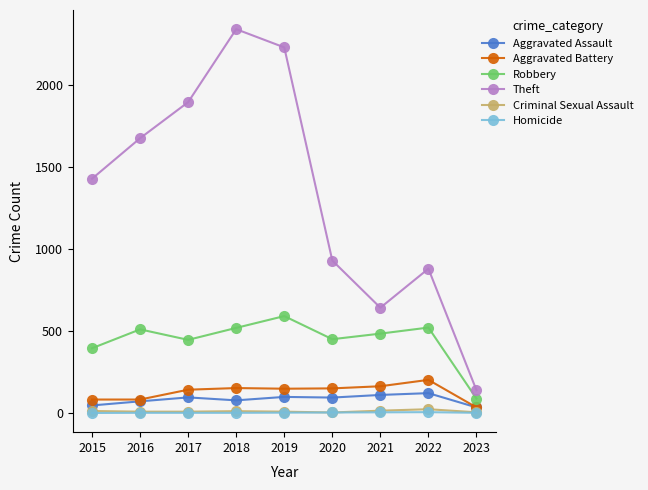

Is the value of Theft at 2015 greater than the value of Robbery at 2018?

Yes